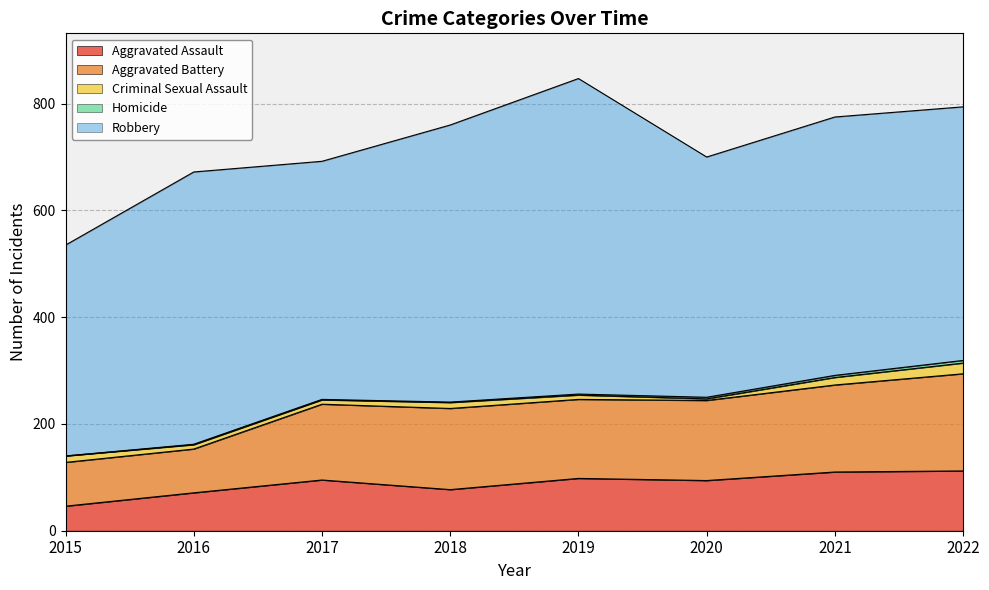

True or false: Homicide and Robbery intersect in this chart.

False